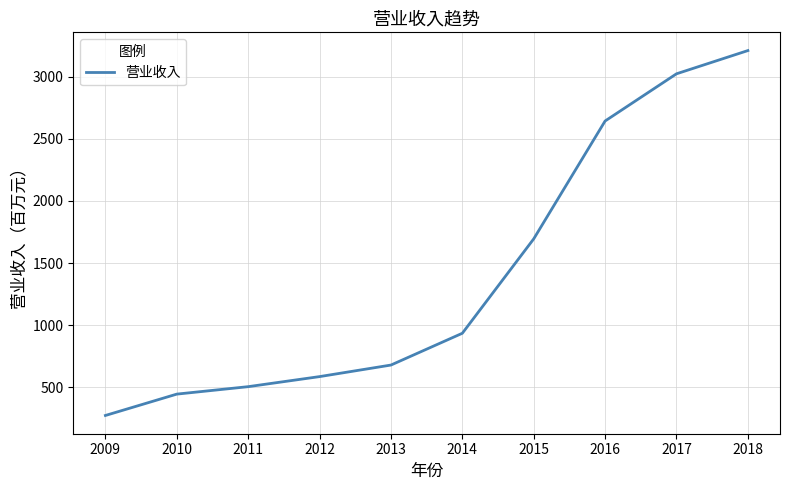

Read the value at 2009.

273